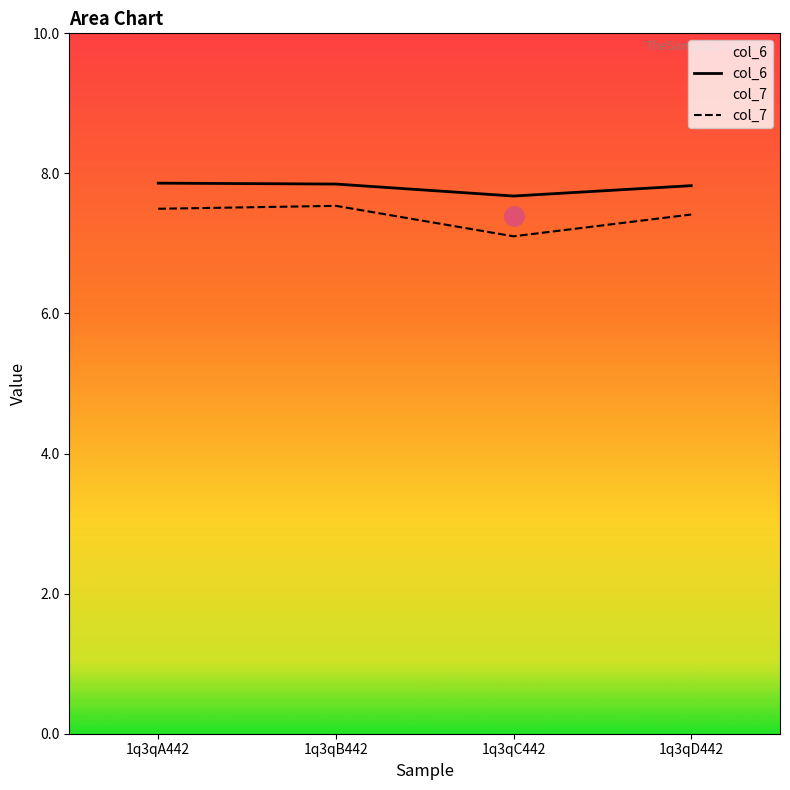

Reading left to right, transcribe all the data shown in this chart.

col_6: 7.9	7.8	7.7	7.8
col_7: 7.5	7.5	7.1	7.4